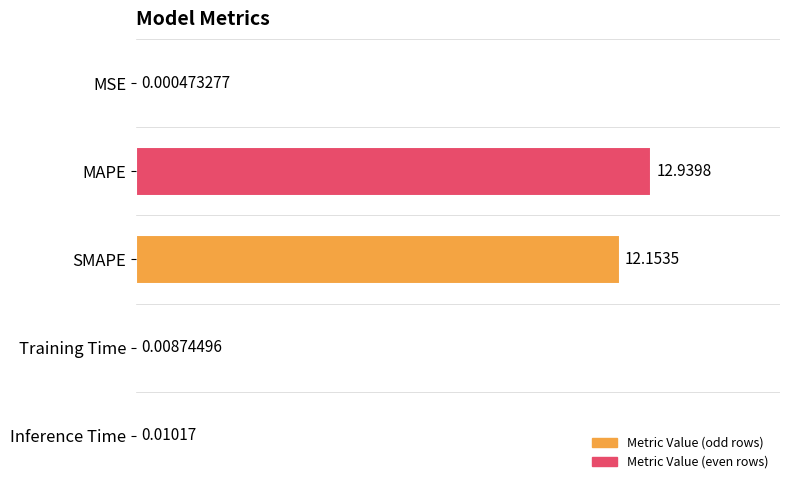

How many data points does each series have?

5